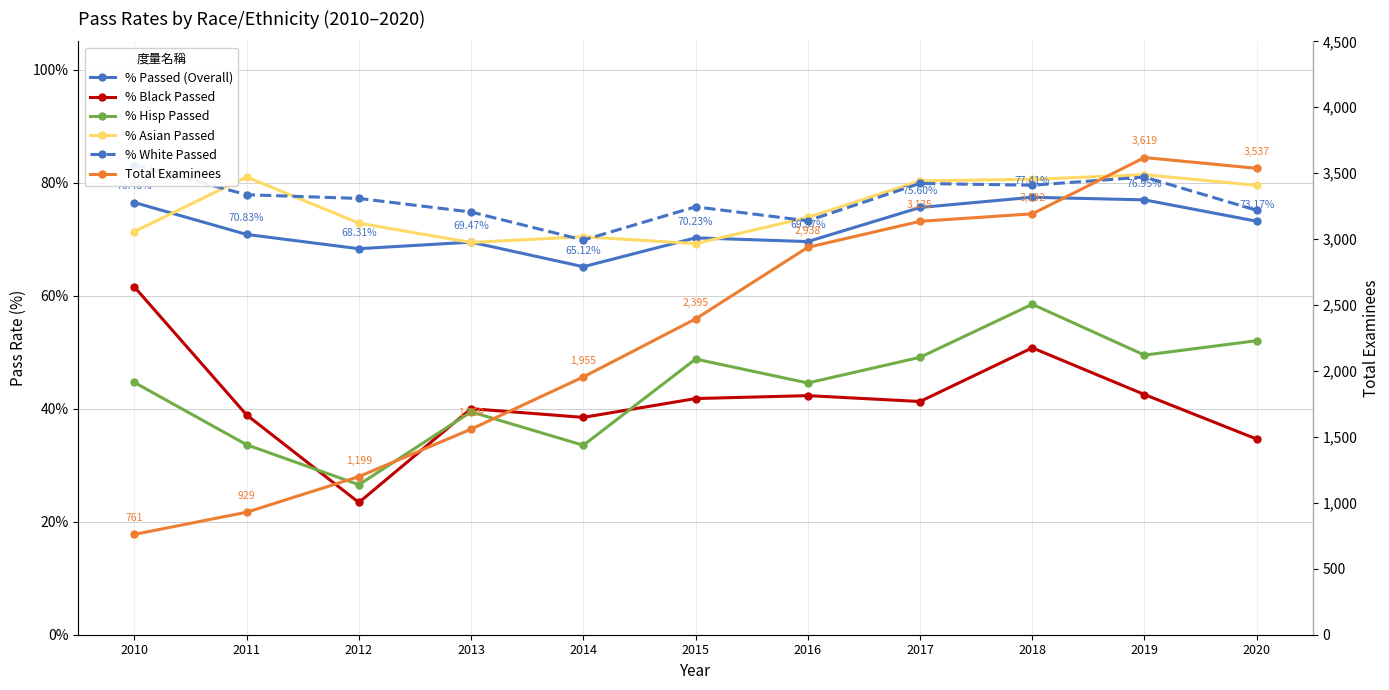

Rank the categories by % Hisp Passed value from highest to lowest.

2018, 2020, 2019, 2017, 2015, 2010, 2016, 2013, 2011, 2014, 2012